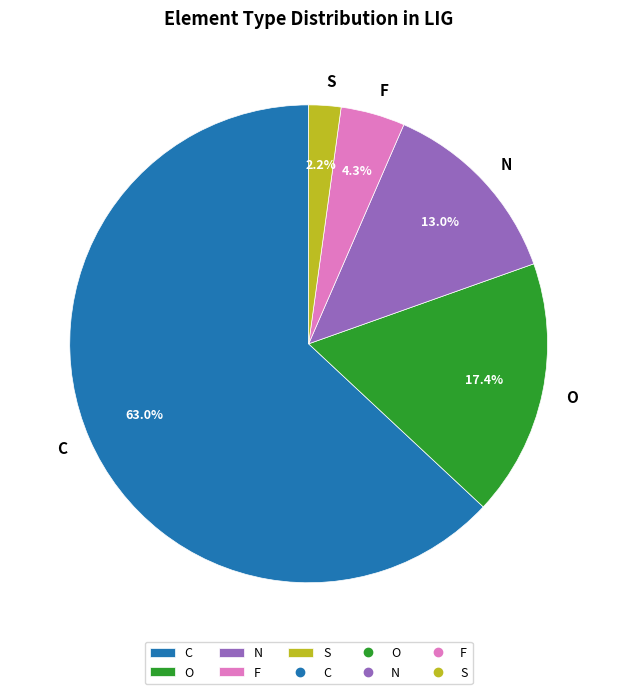

To the nearest percent, what is the difference between the O and F slice percentages?

13%